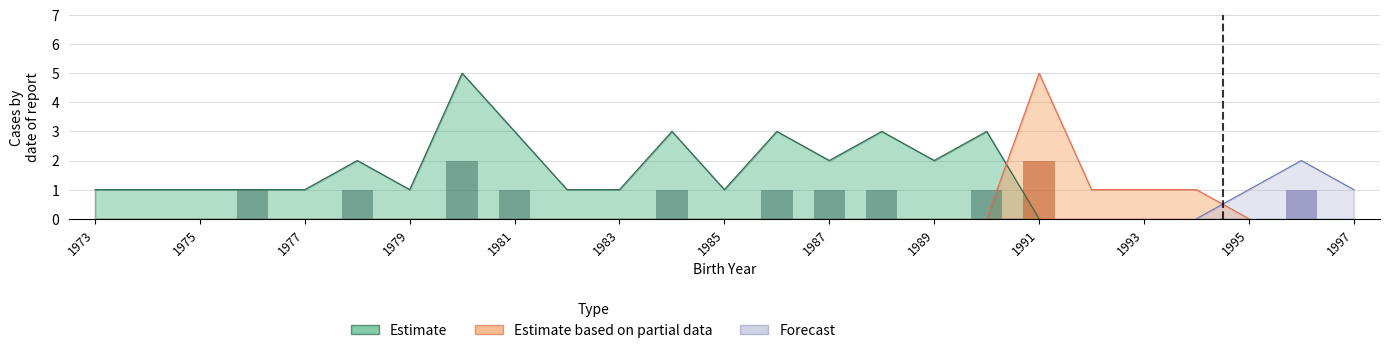

What is the value of the Estimate bar at the 6th from the left?

2